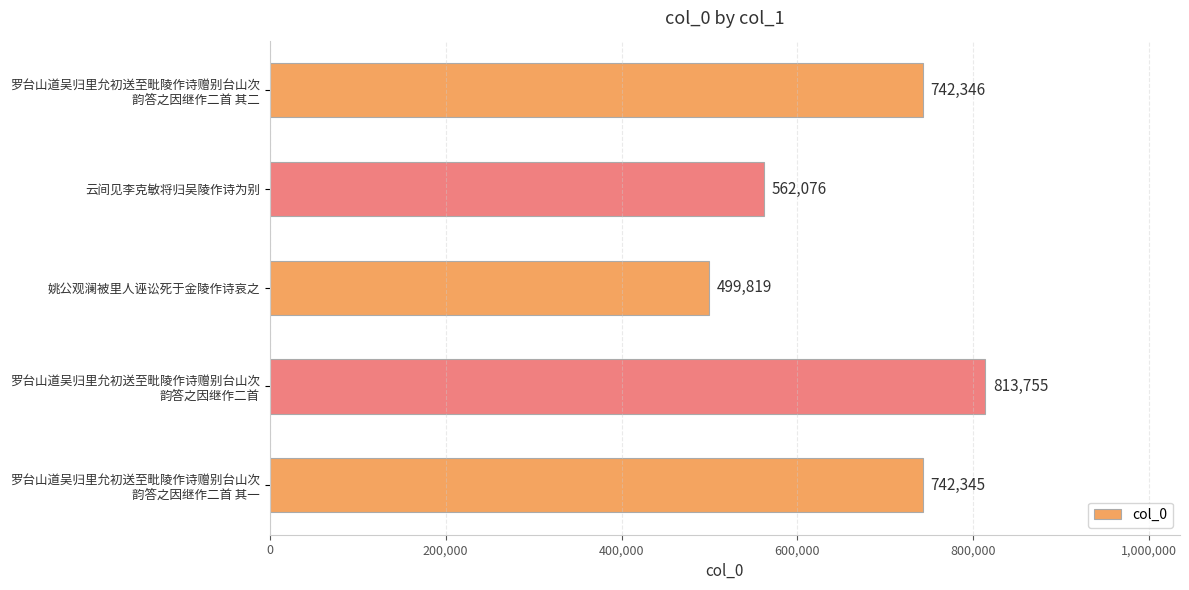

What position from the bottom is 姚公观澜被里人诬讼死于金陵作诗哀之?

3